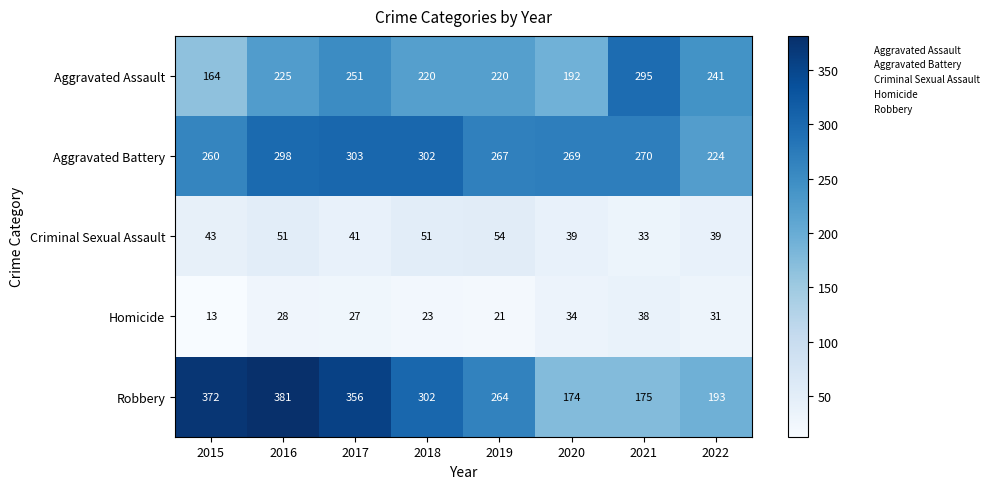

What is the sum of the Criminal Sexual Assault values at 2022 and 2021?

72